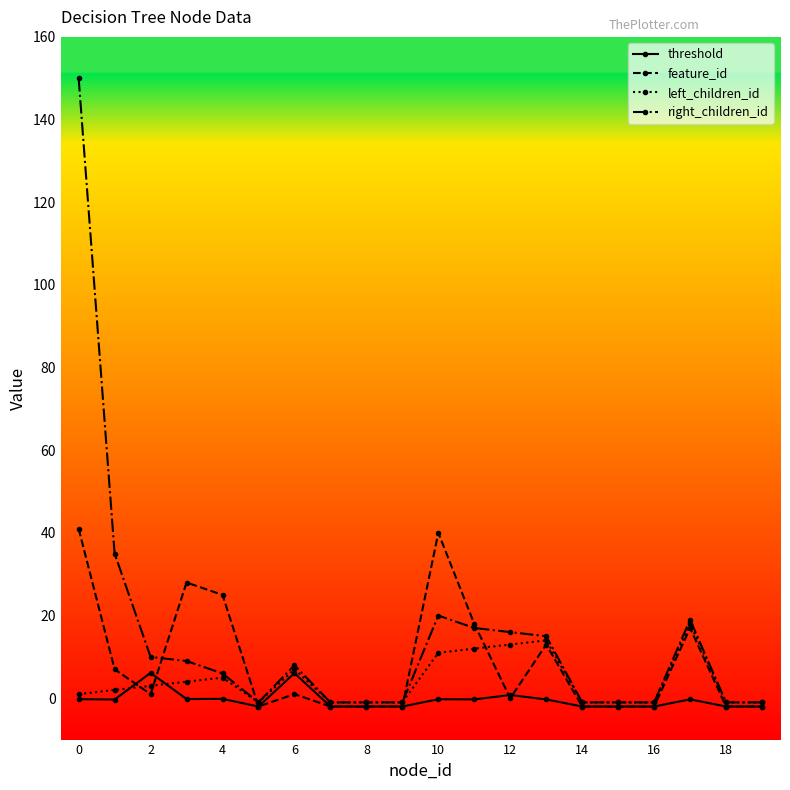

What is the value of the feature_id point at the 2nd from the left?

7.0